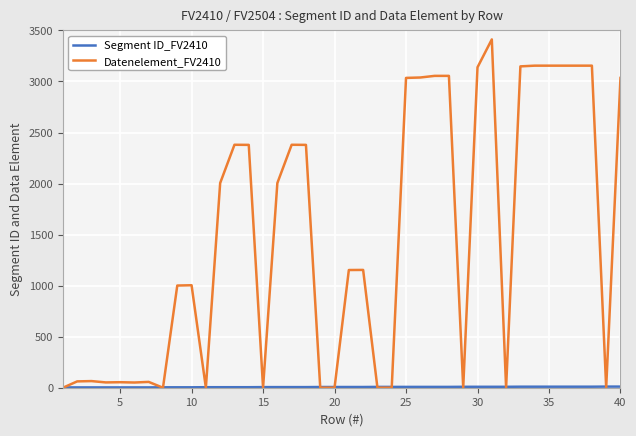

Which series has the largest total across all categories?

Datenelement_FV2410